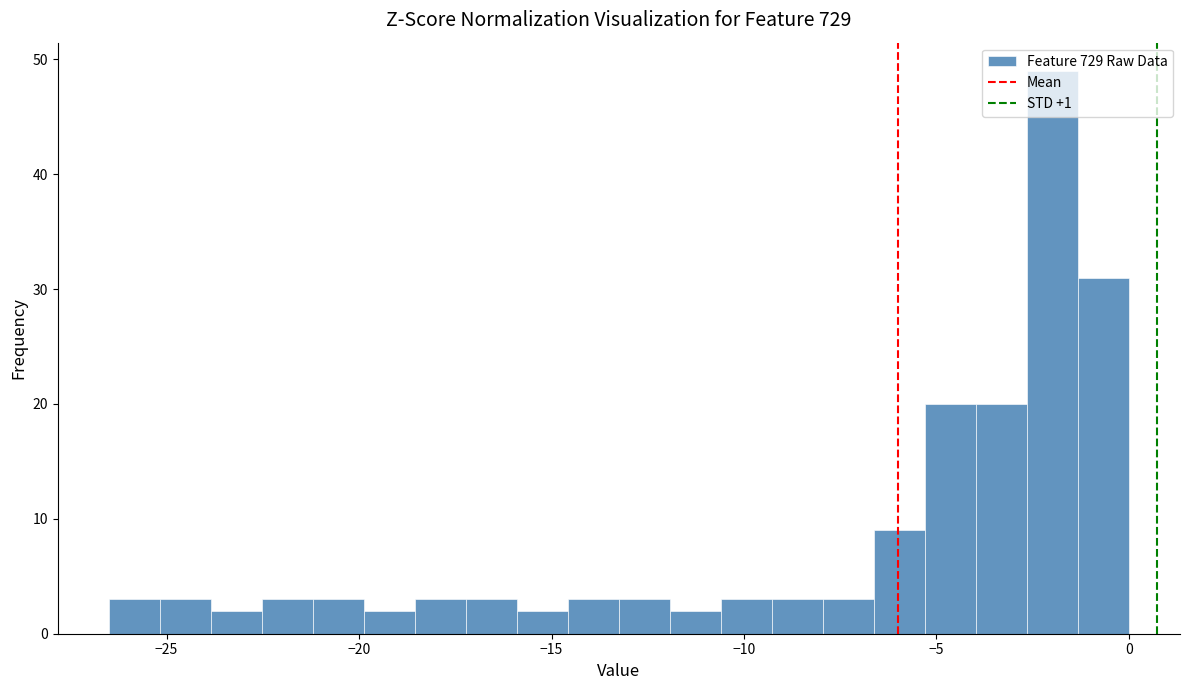

Around what value on the x-axis is the tallest bar? Give the approximate position of its centre, as read against the axis.

-2.0